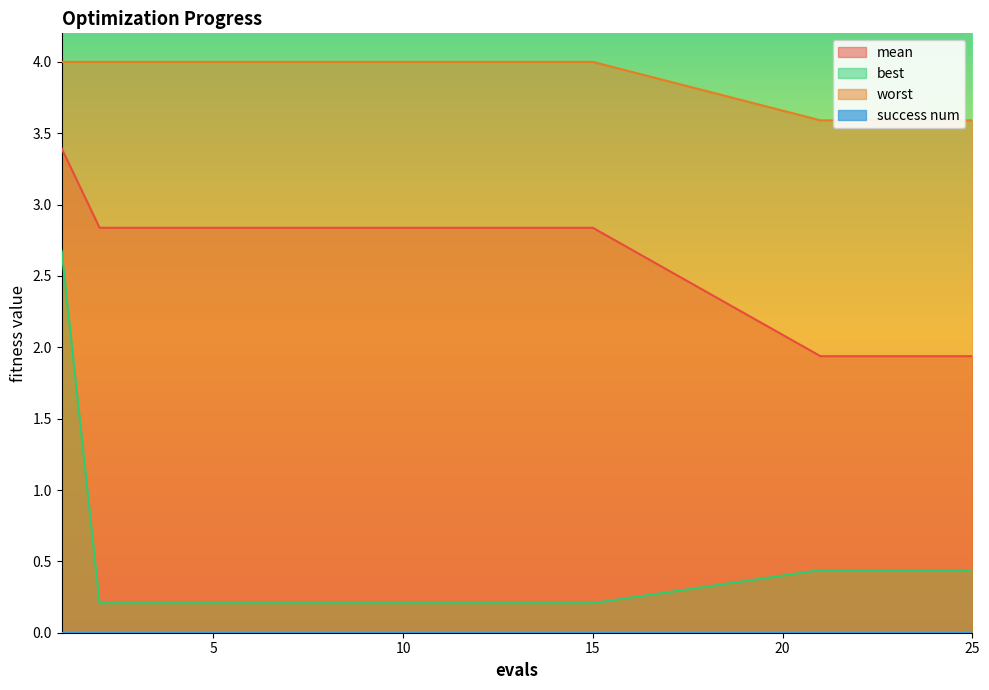

What is the value of the worst point at the 17th from the left?

3.6